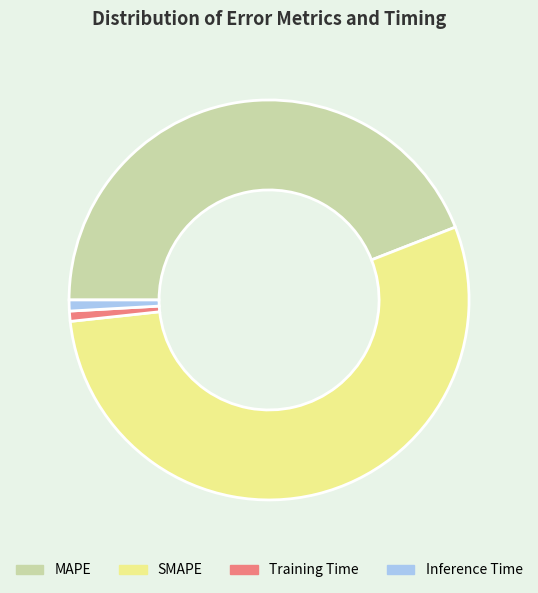

Do Inference Time and MAPE together represent more than half of the pie?

No